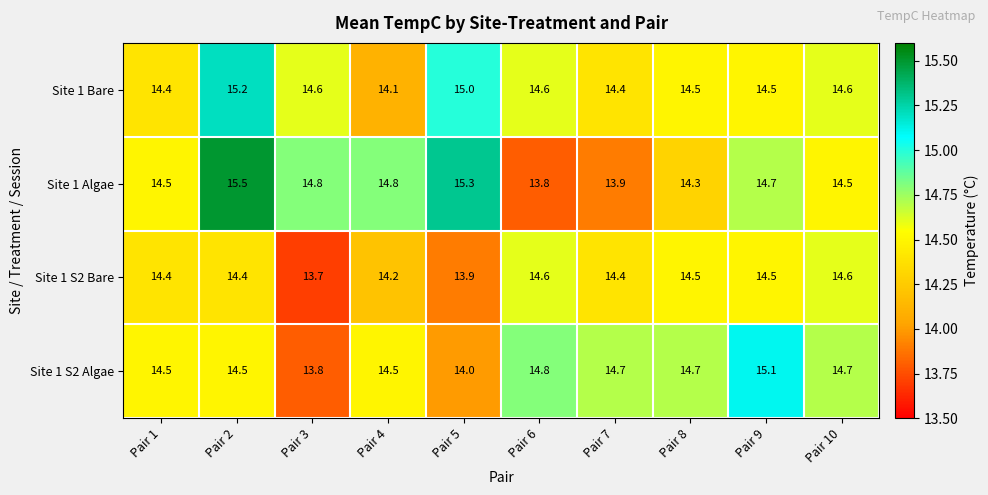

Which series has the largest range (max minus min)?

Site 1 Algae